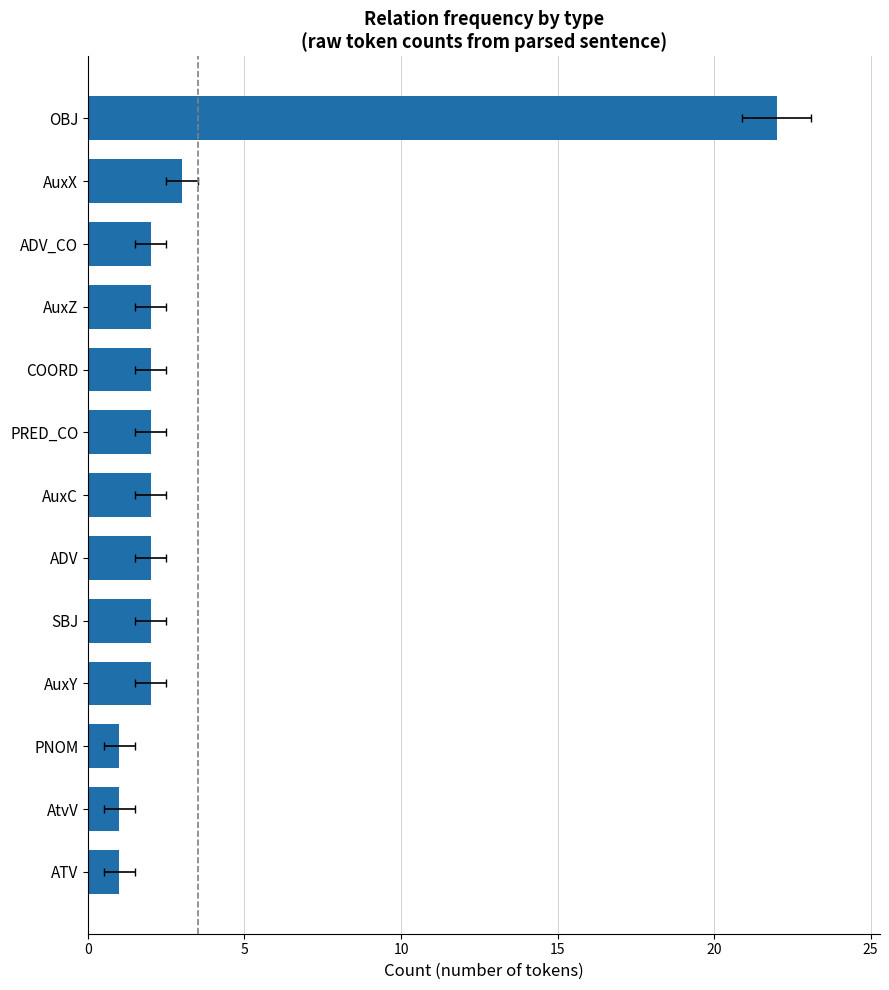

How many data points are above 2?

2